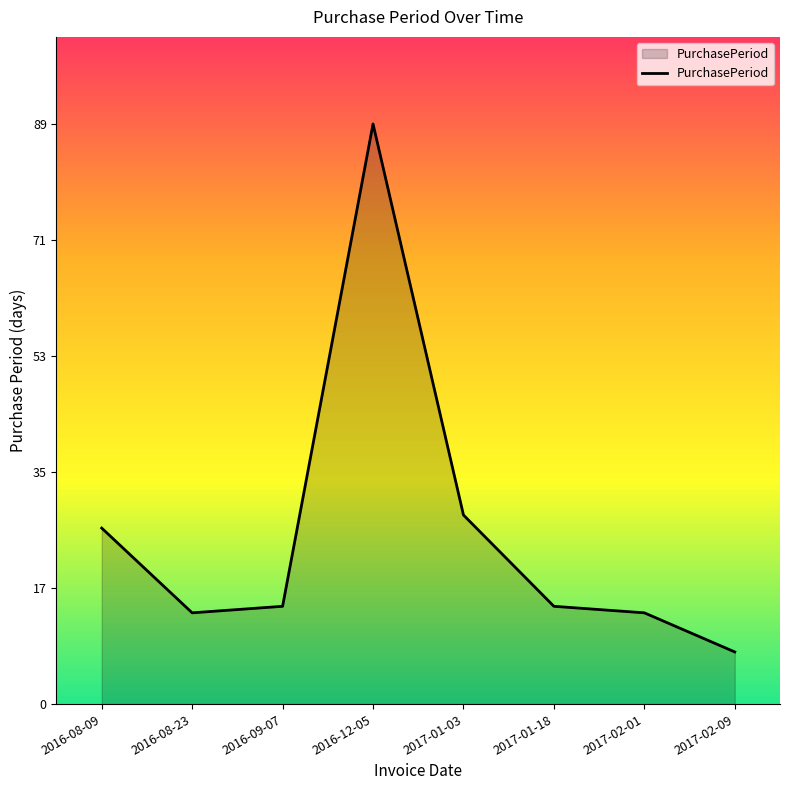

The chart shows a value of 15 at 2017-01-18. True or false?

True